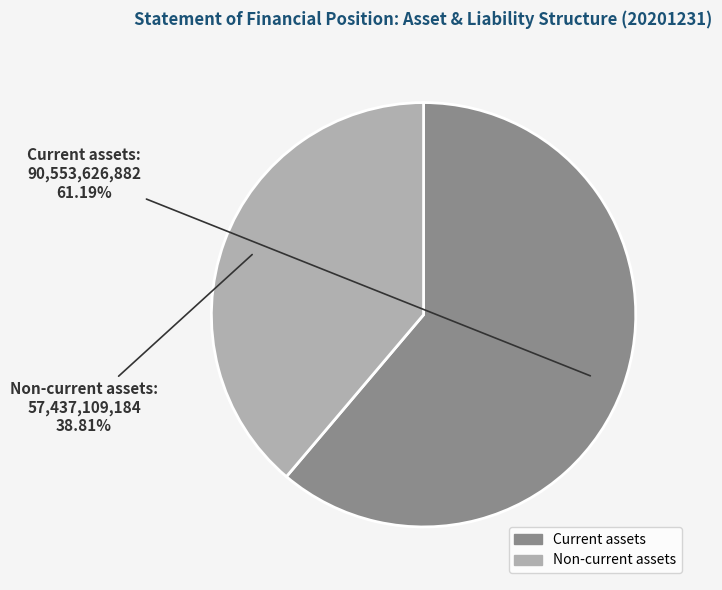

Is there any slice that represents more than half of the pie?

Yes